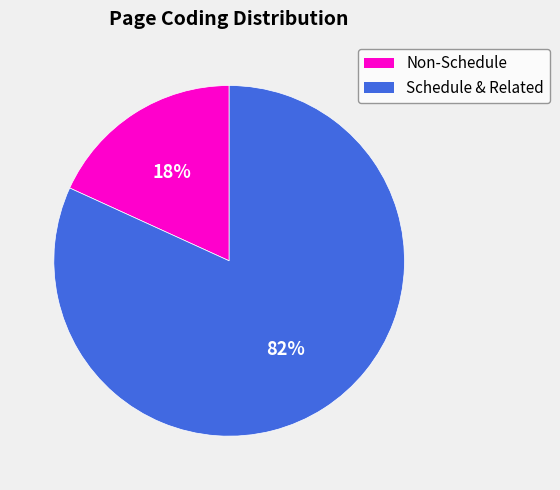

To the nearest percent, what is the average slice percentage?

50%